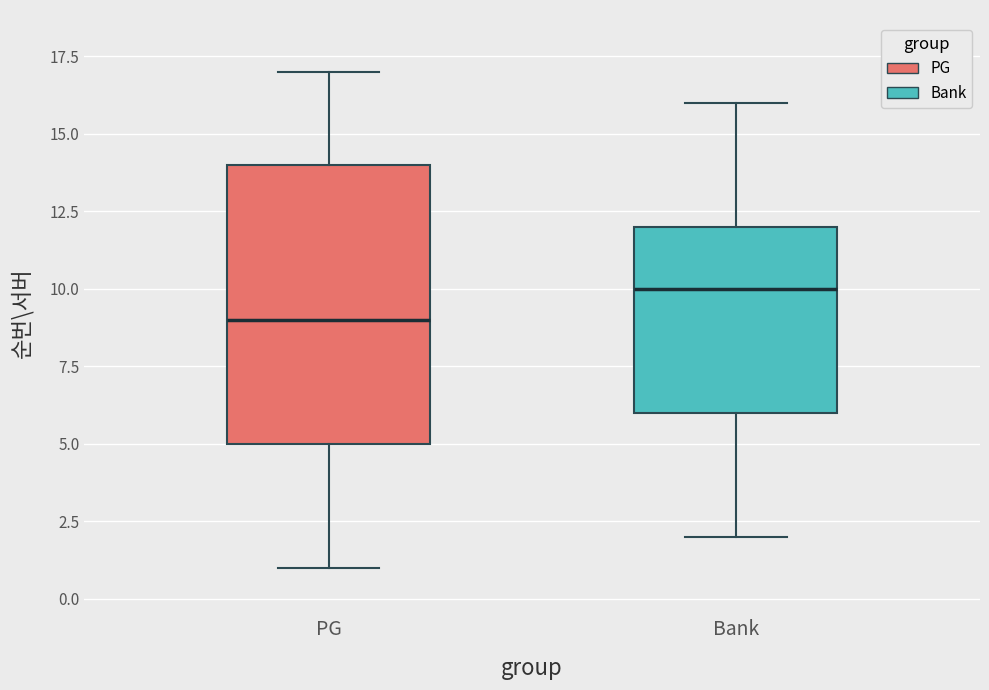

Where does the median line of the box for Bank sit on the y-axis? The values are not printed on the chart, so give them approximately, as read against the axis.

10